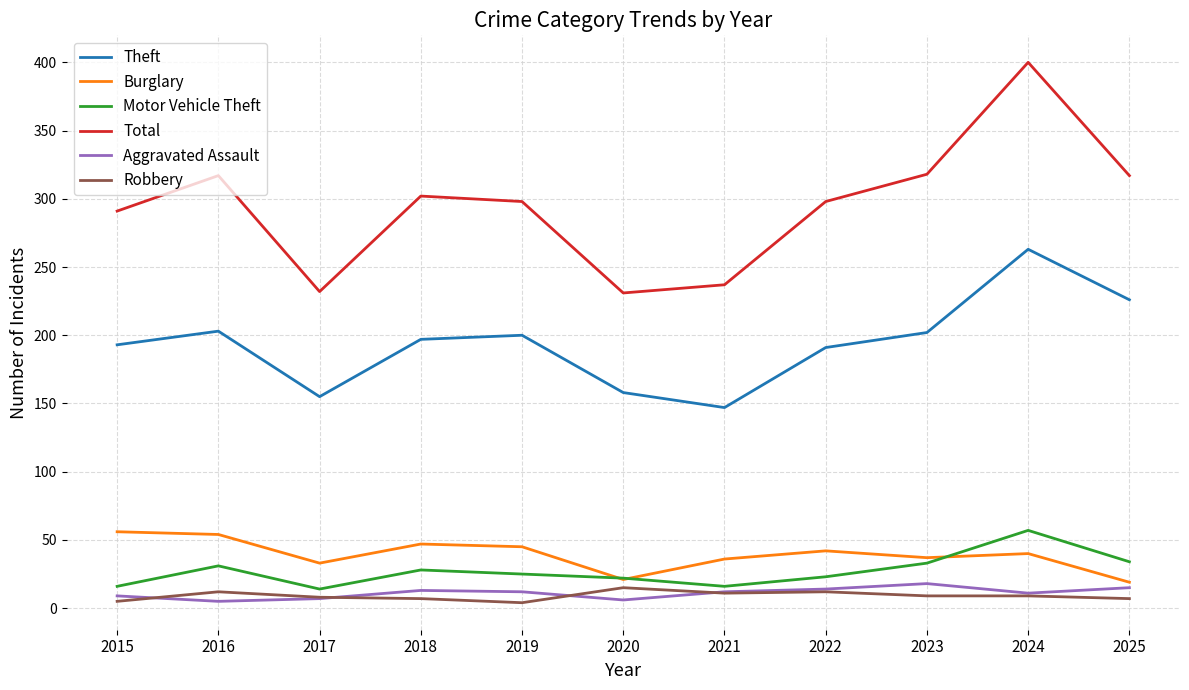

What is the sum of all Aggravated Assault values?

122